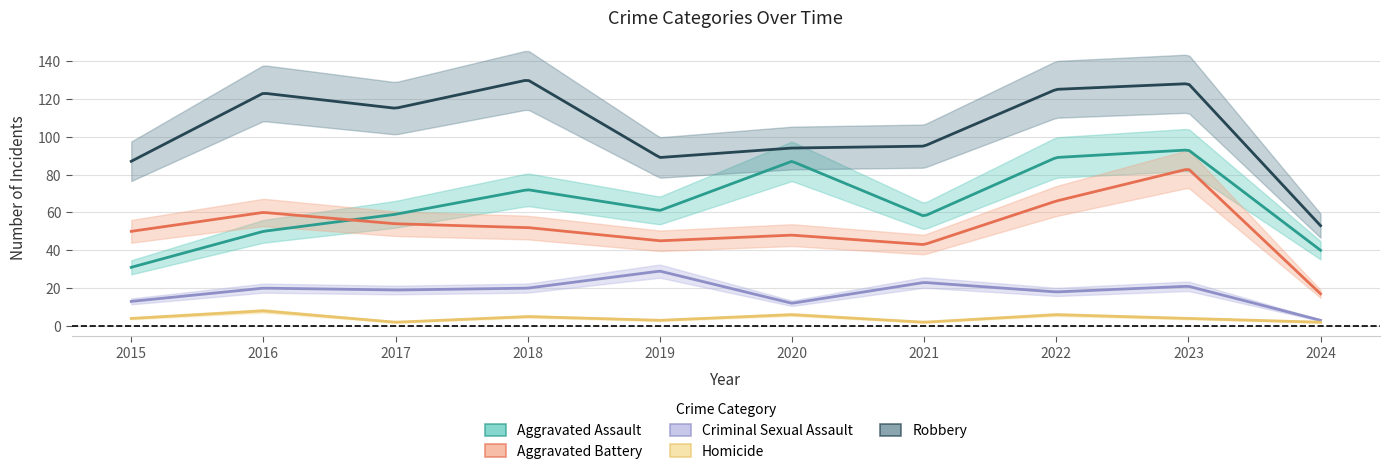

Does the chart display data point markers on the line(s)?

No